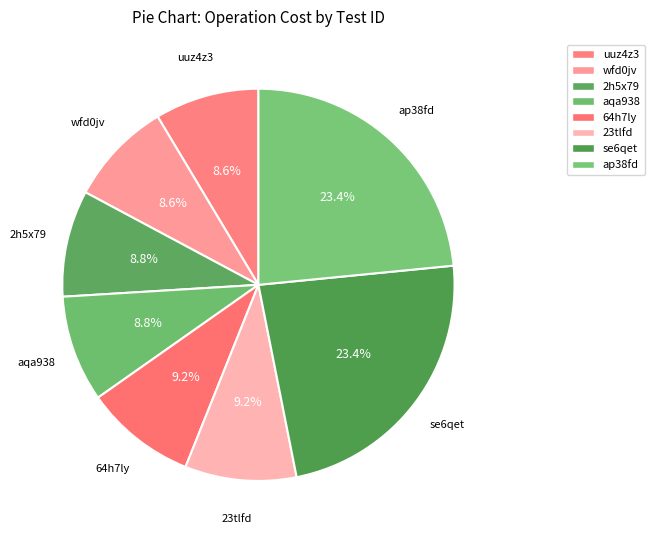

Which category has the smallest portion of the pie?

uuz4z3